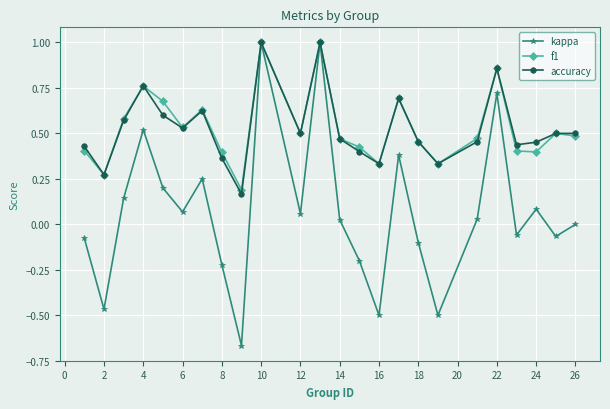

In accuracy, how many points are lower than both neighbors (excluding endpoints)?

7